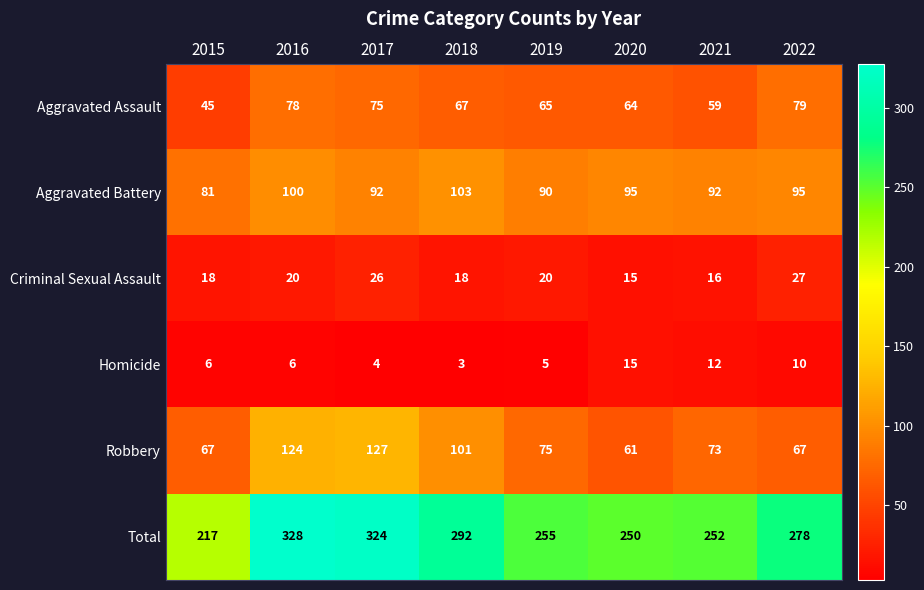

At which category is the sum across all series the highest?

2016